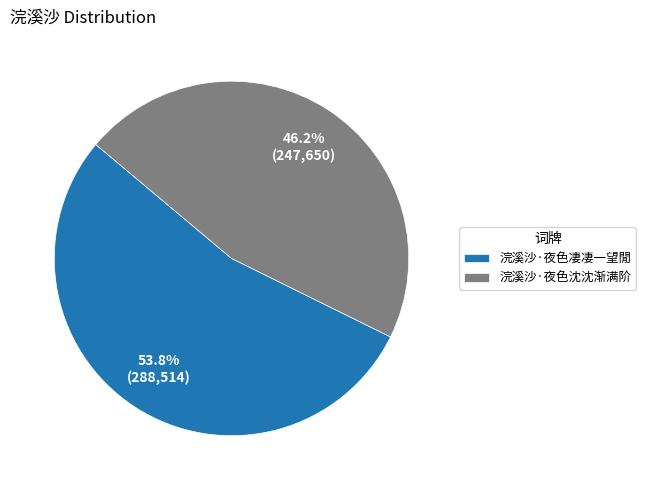

Approximately how many times larger is the value at 浣溪沙·夜色凄凄一望閒 compared to 浣溪沙·夜色沈沈渐满阶?

1.2